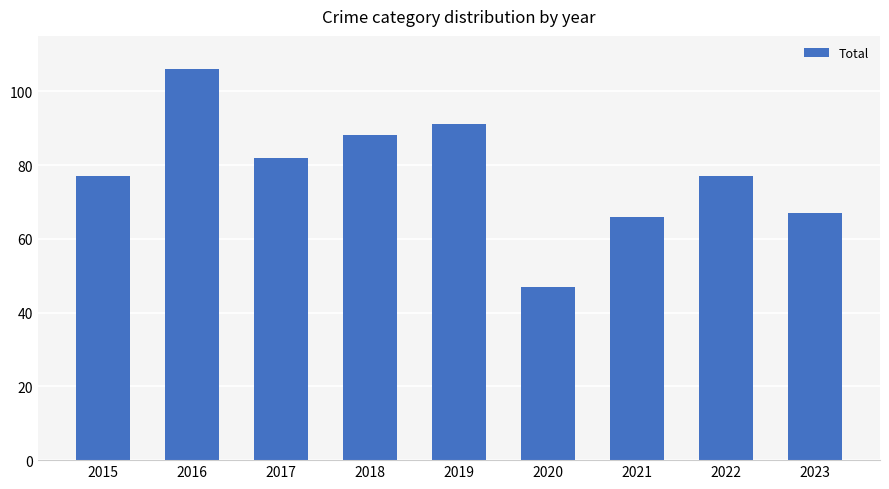

What is the value of the 9th bar from the left?

67